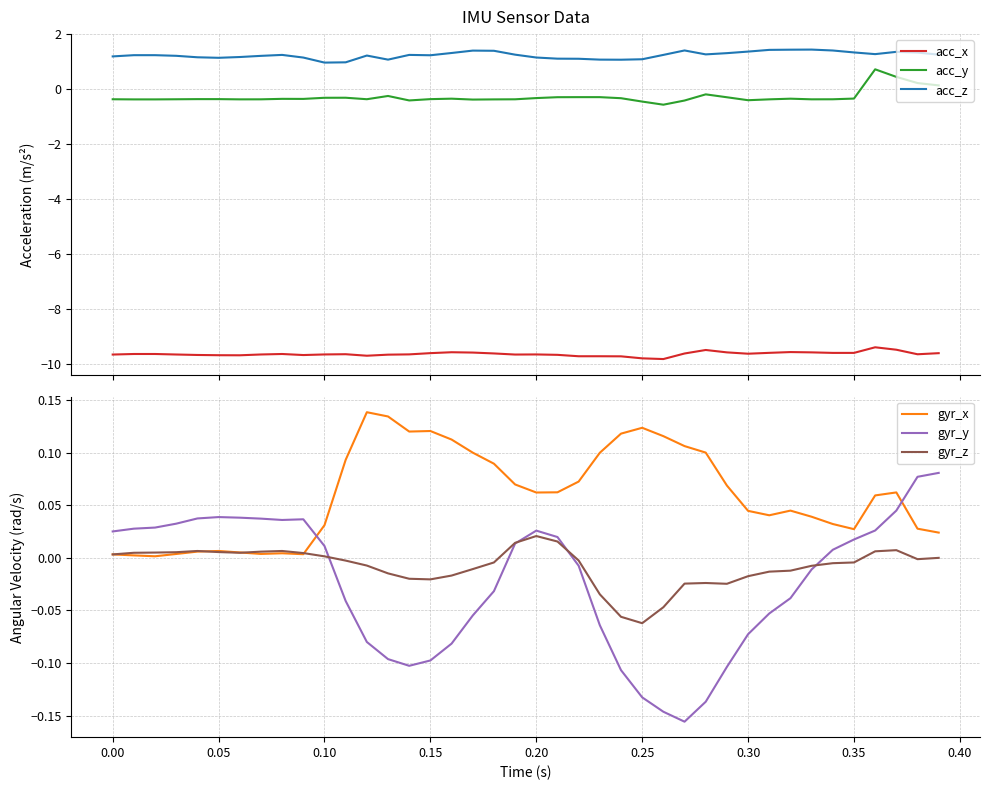

What are all the series names shown in the legend?

acc_x, acc_y, acc_z, gyr_x, gyr_y, gyr_z